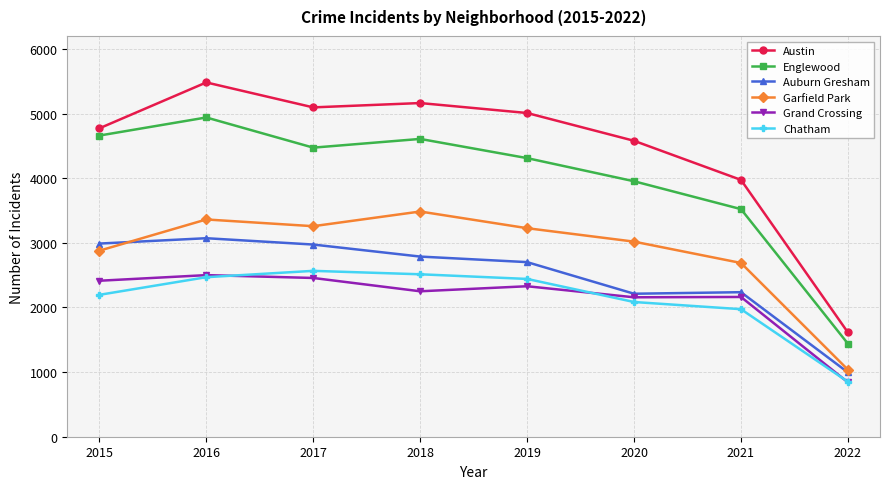

The value of Garfield Park at 2016 is 3361. True or false?

True